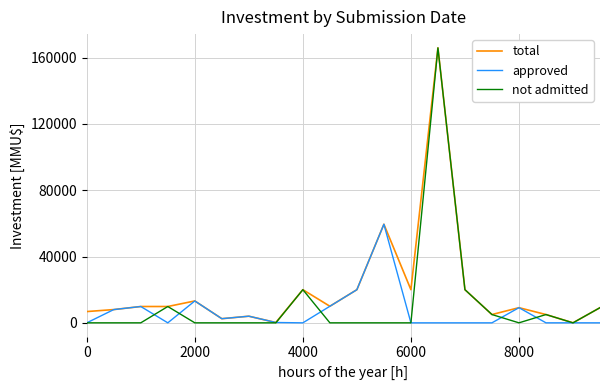

Which series has the widest spread of values?

not admitted